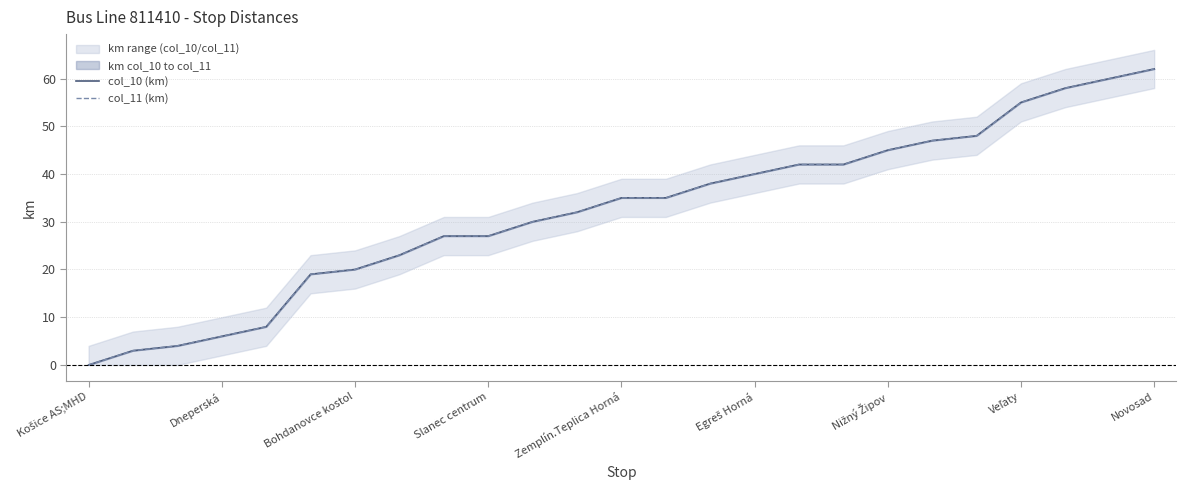

What position from the right is Veľaty?

4